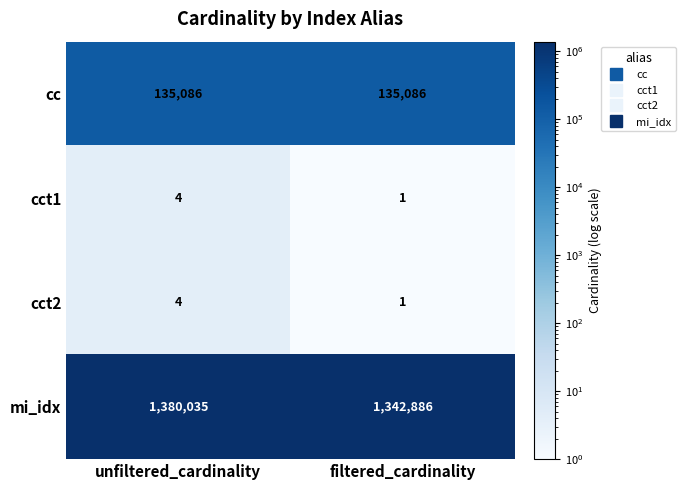

Which category has the highest value across all series?

unfiltered_cardinality